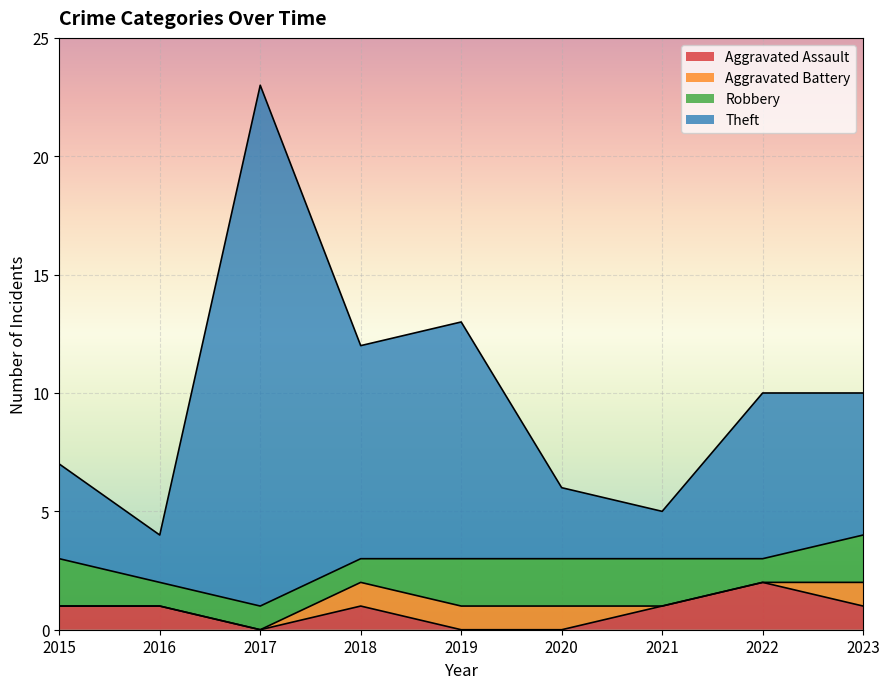

True or false: Theft and Aggravated Assault intersect in this chart.

False